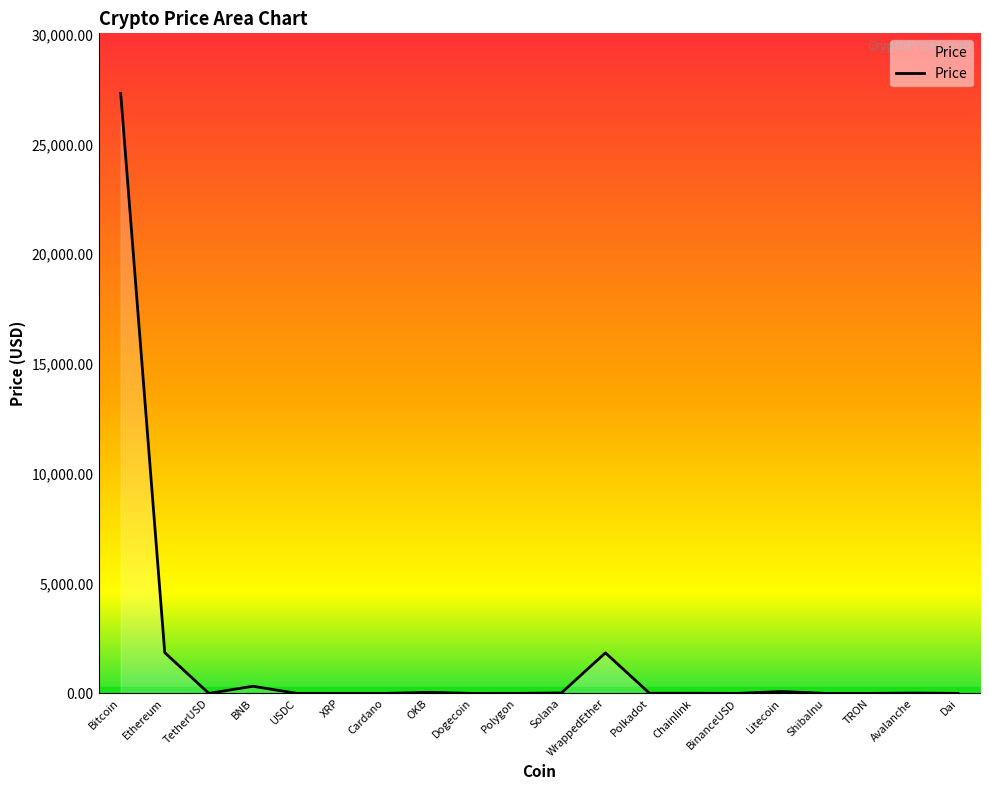

Does the chart display data point markers on the line(s)?

No